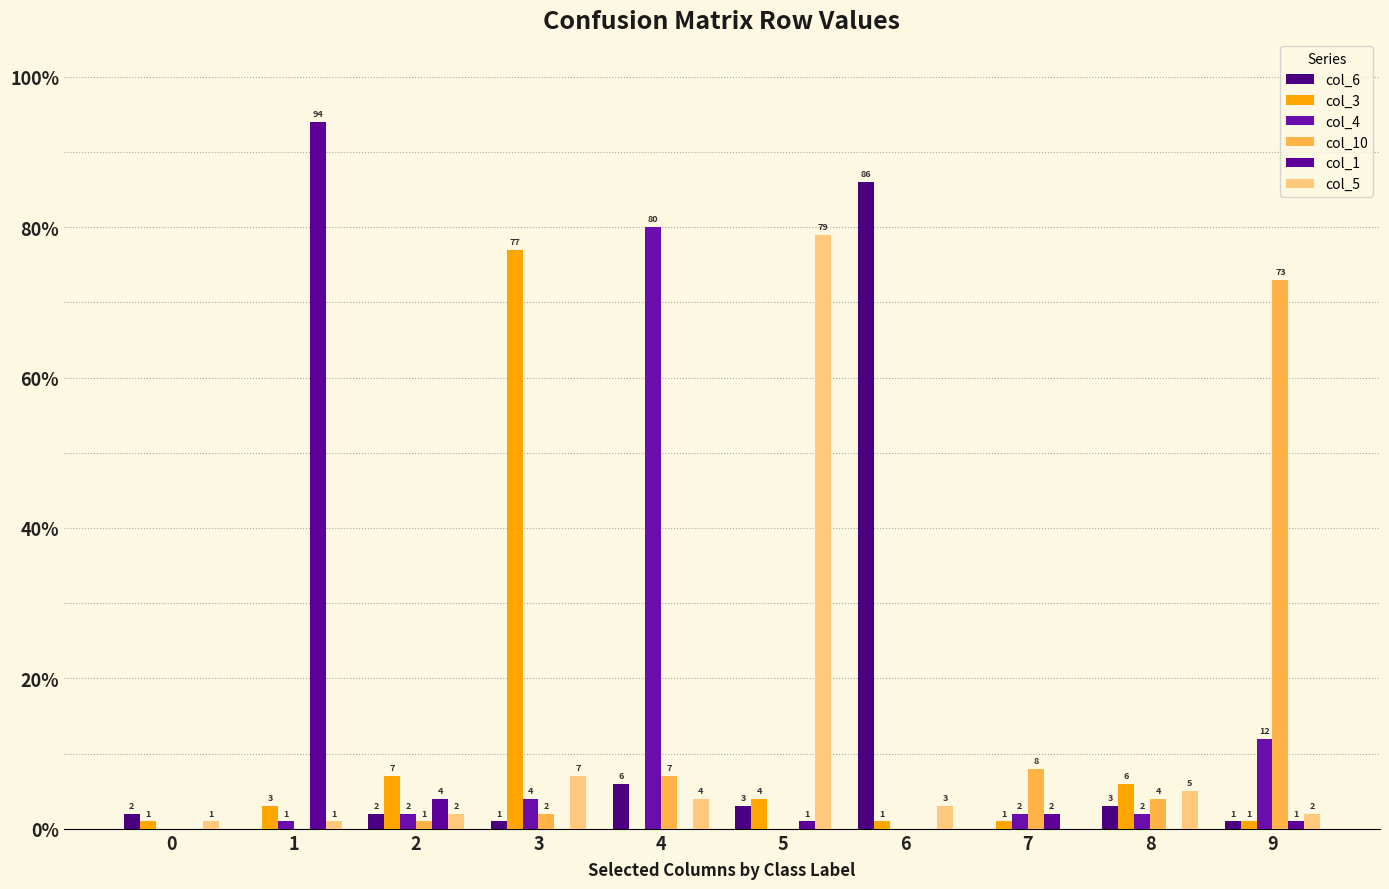

Are the bars grouped side by side (vs. stacked)?

Yes